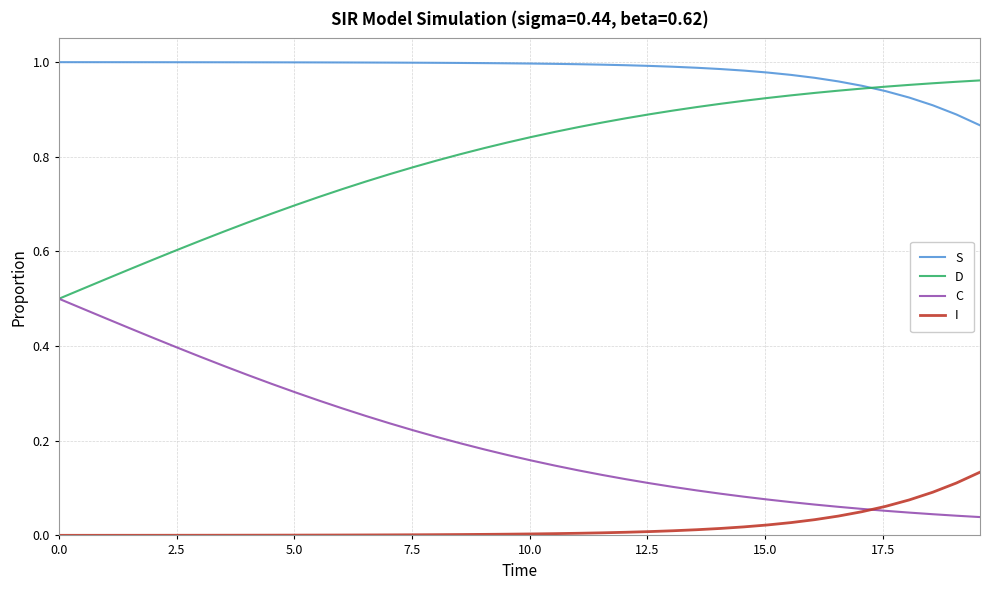

True or false: S and I intersect in this chart.

False